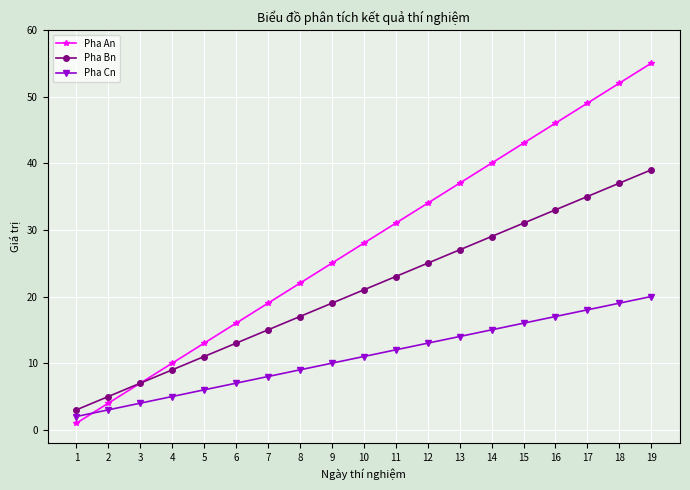

True or false: Pha Cn and Pha Bn intersect in this chart.

False